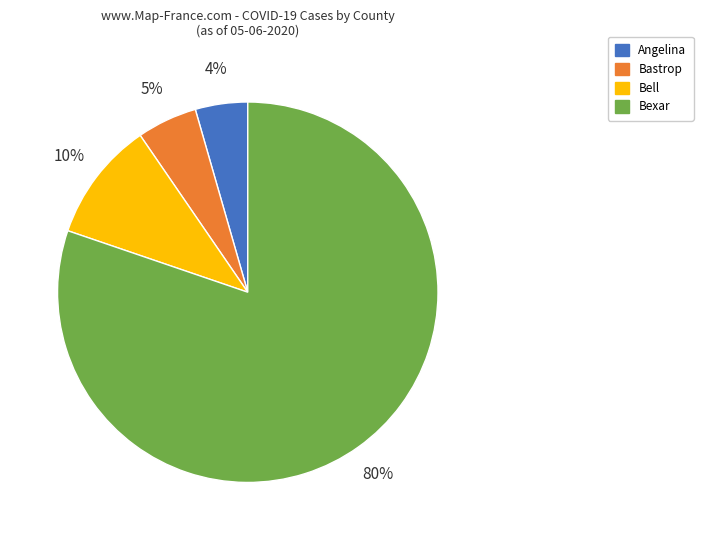

Is there any slice that represents more than half of the pie?

Yes